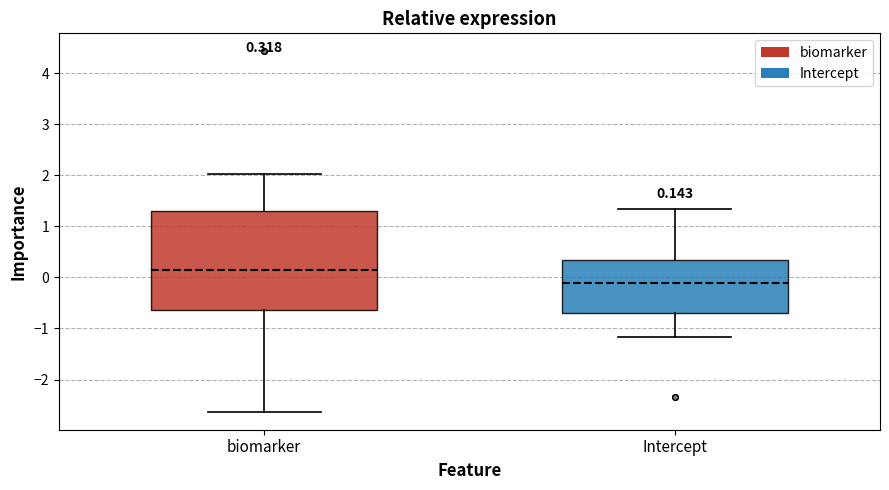

Which box is the tallest, from its lower edge to its upper edge?

biomarker